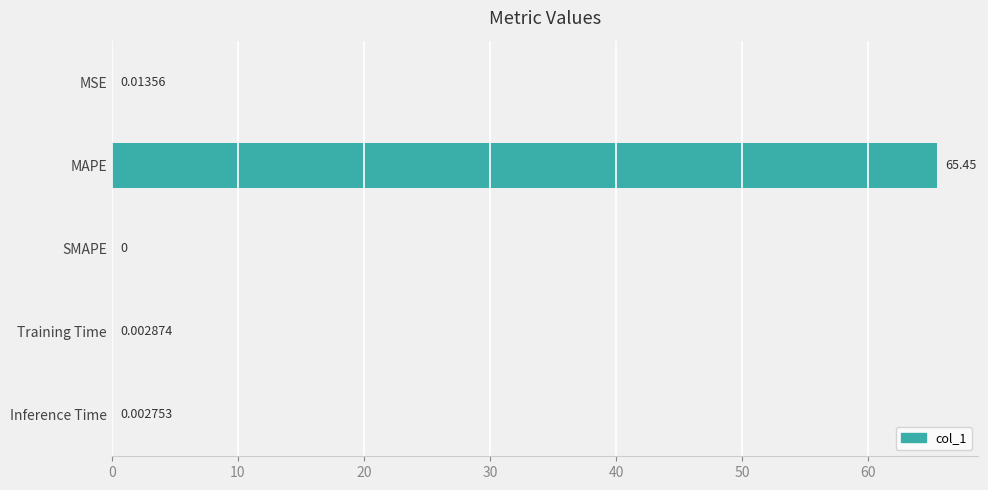

Where is the data nearest to the value 32?

MSE